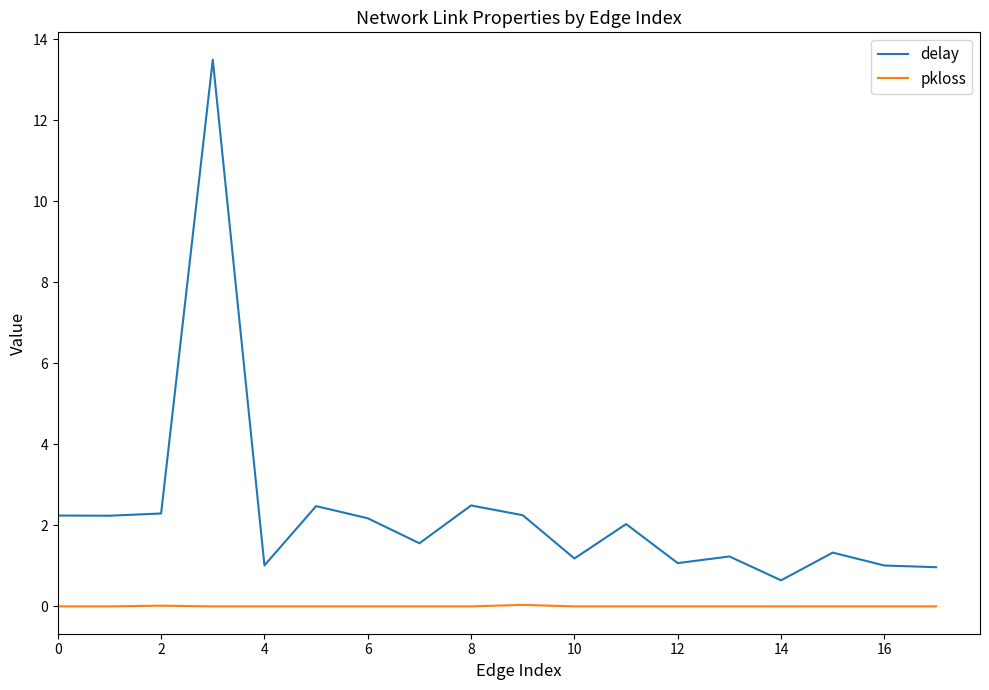

Does the chart display data point markers on the line(s)?

No